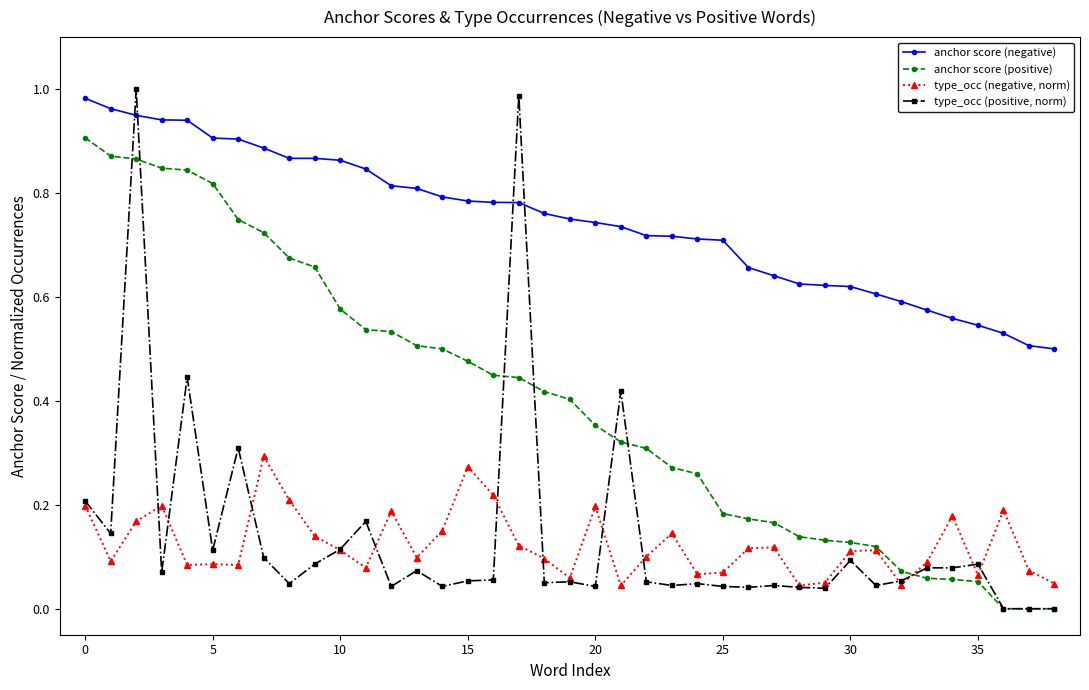

Which series has the largest total across all categories?

anchor score (negative)